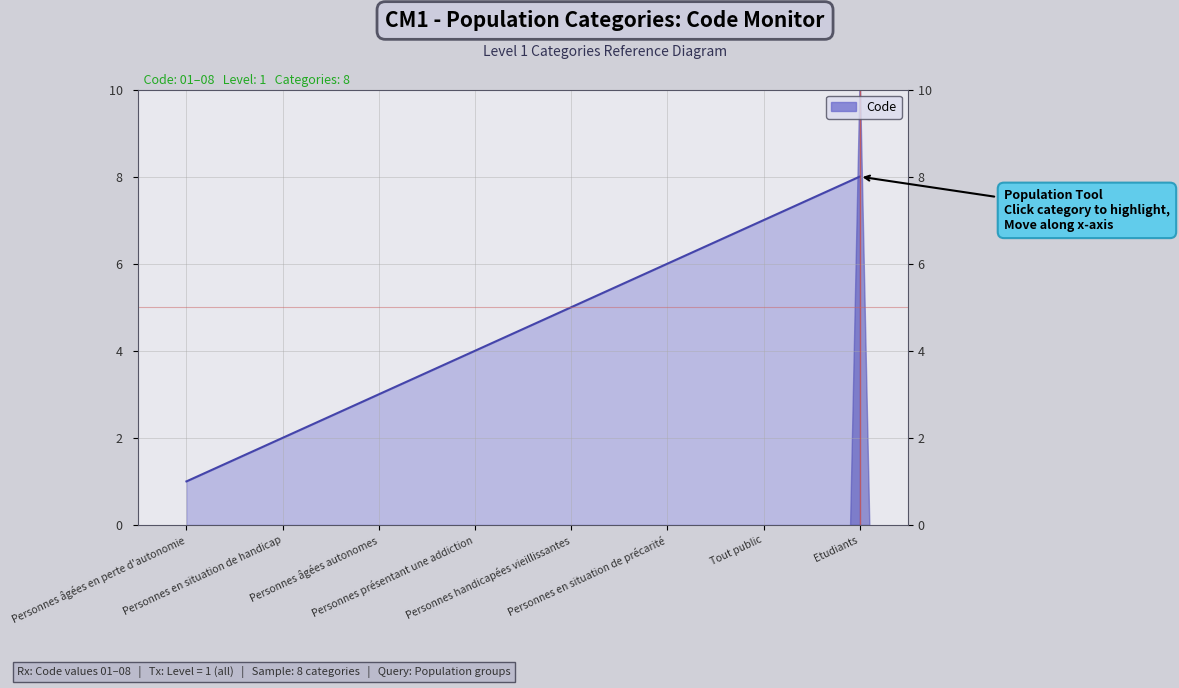

What is the change in value from Personnes présentant une addiction to Personnes handicapées vieillissantes?

+1